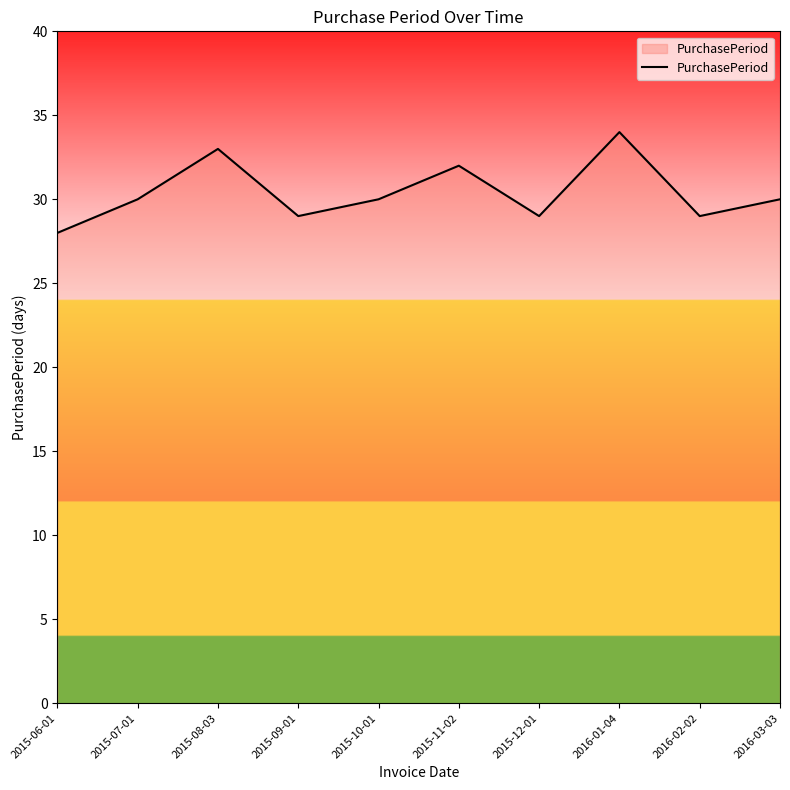

What is the sum of the values at 2016-03-03 and 2015-09-01?

59